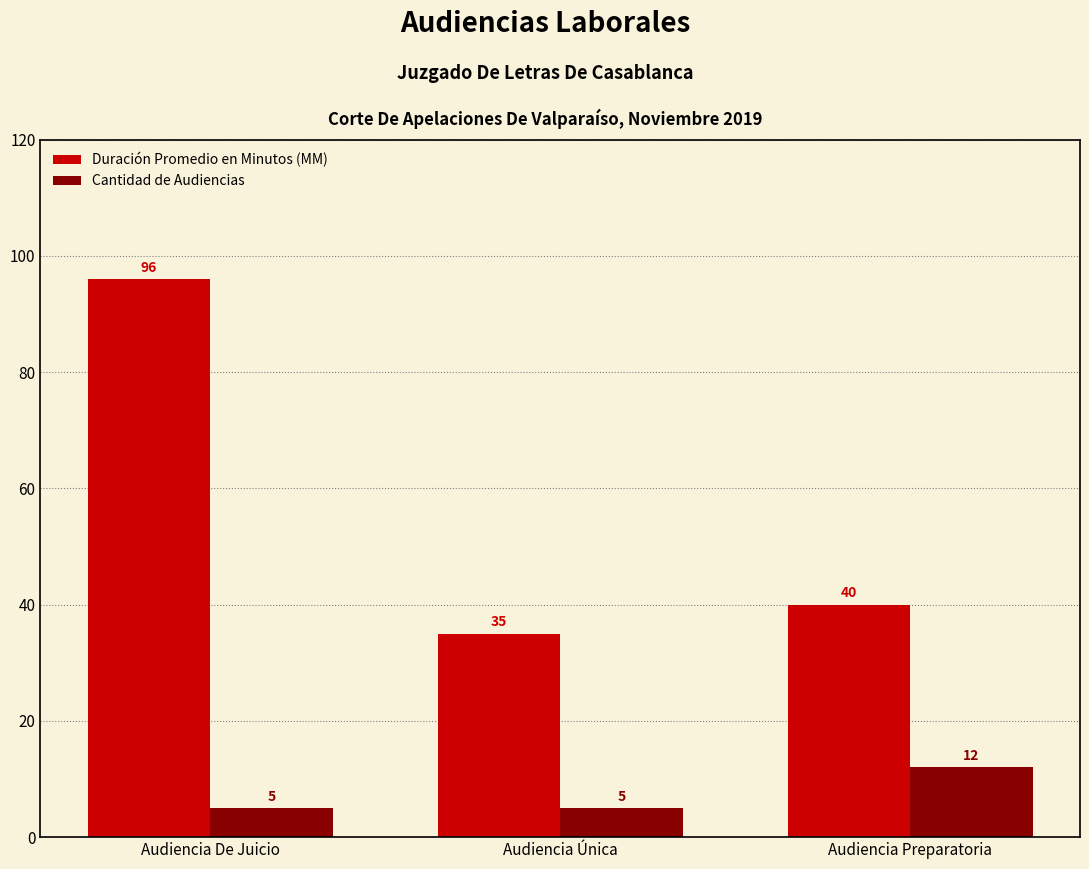

What is the value of the Duración Promedio en Minutos (MM) bar at the 3rd from the left?

40